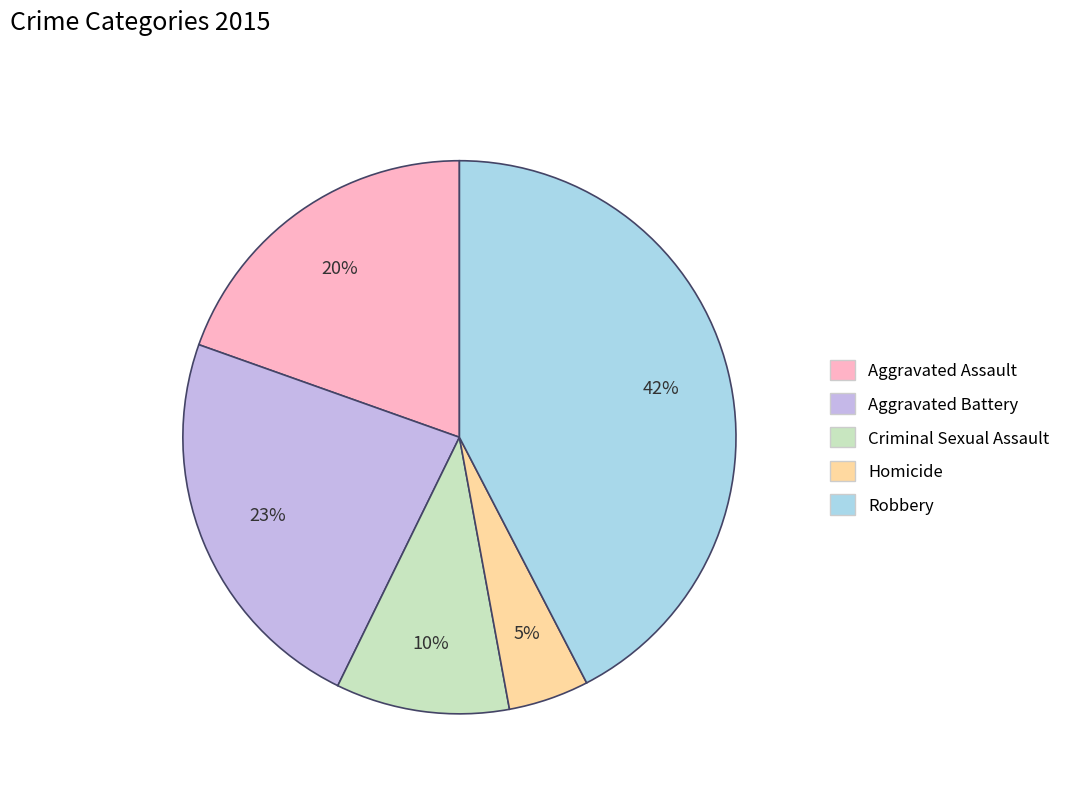

How many segments does this pie chart have?

5